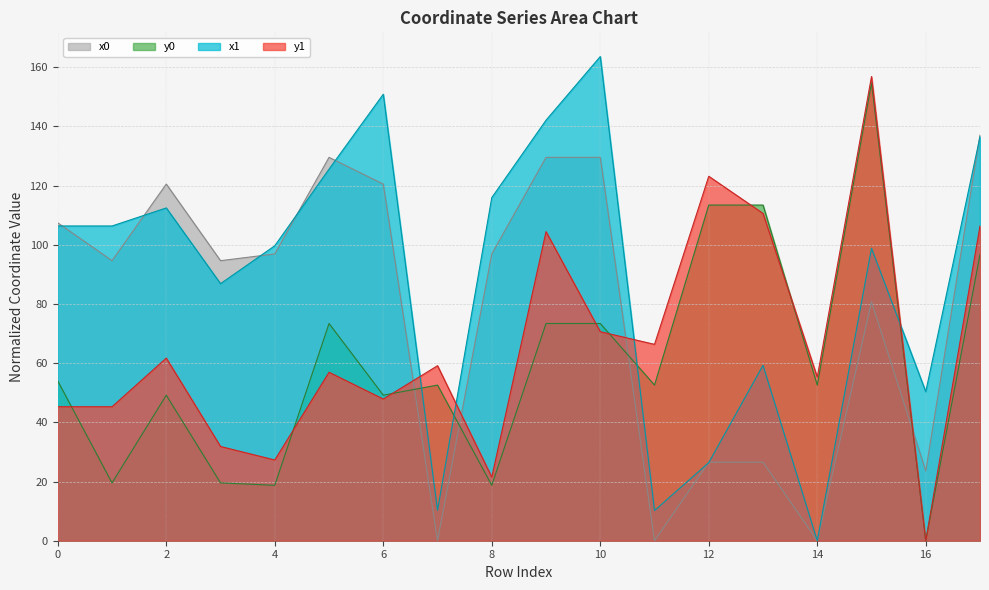

Reading left to right, extract all data points from this chart.

x0: 0=107.4	1=94.6	2=120.5	3=94.6	4=96.9	5=129.6	6=120.5	7=0.0	8=96.9	9=129.6	10=129.6	11=0.0	12=26.5	13=26.5	14=0.0	15=80.7	16=23.6	17=137.1
y0: 0=54.0	1=19.5	2=49.2	3=19.5	4=18.7	5=73.4	6=49.2	7=52.6	8=18.7	9=73.4	10=73.4	11=52.6	12=113.4	13=113.4	14=52.6	15=154.7	16=0.0	17=96.7
x1: 0=106.4	1=106.4	2=112.5	3=86.9	4=99.7	5=125.6	6=150.9	7=10.2	8=115.9	9=142.1	10=163.6	11=10.2	12=26.4	13=59.3	14=0.0	15=98.8	16=50.4	17=136.5
y1: 0=45.3	1=45.3	2=61.7	3=31.8	4=27.3	5=56.9	6=47.9	7=59.1	8=21.5	9=104.4	10=70.6	11=66.4	12=123.2	13=110.6	14=55.3	15=156.9	16=0.0	17=106.4